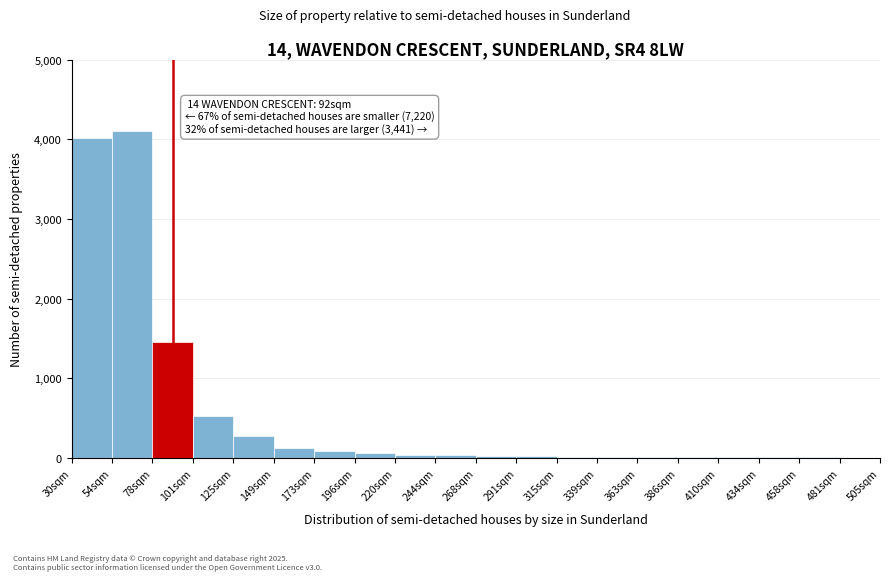

What is the sum of all values?

10812